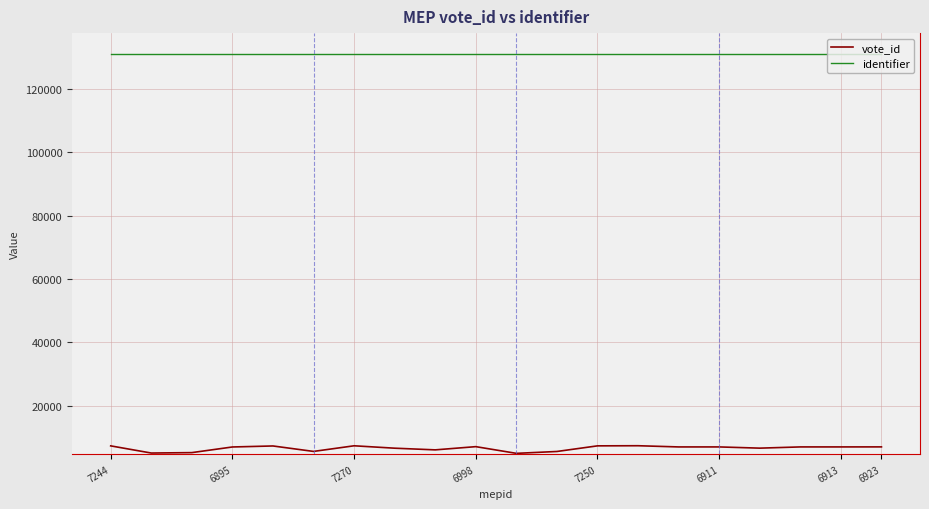

True or false: identifier and vote_id cross at least once.

False